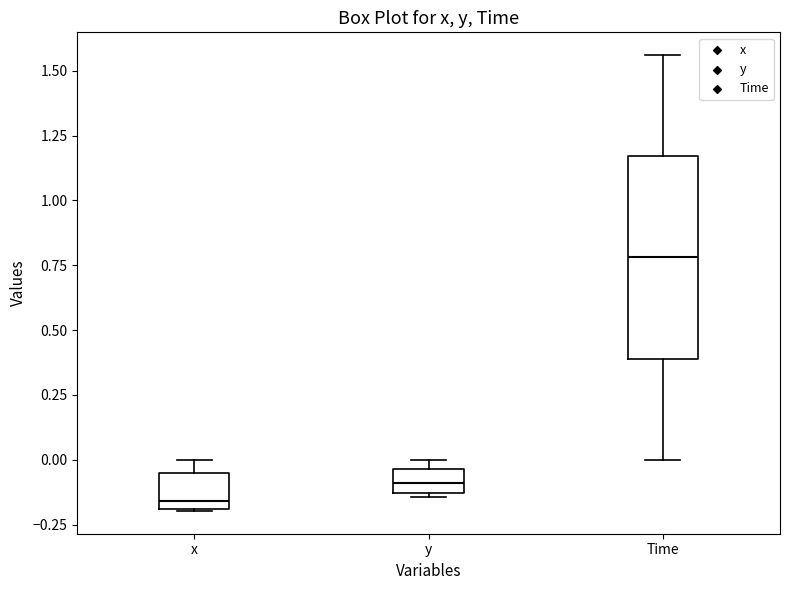

Comparing the boxes themselves (not the whiskers), which one is the tallest?

Time